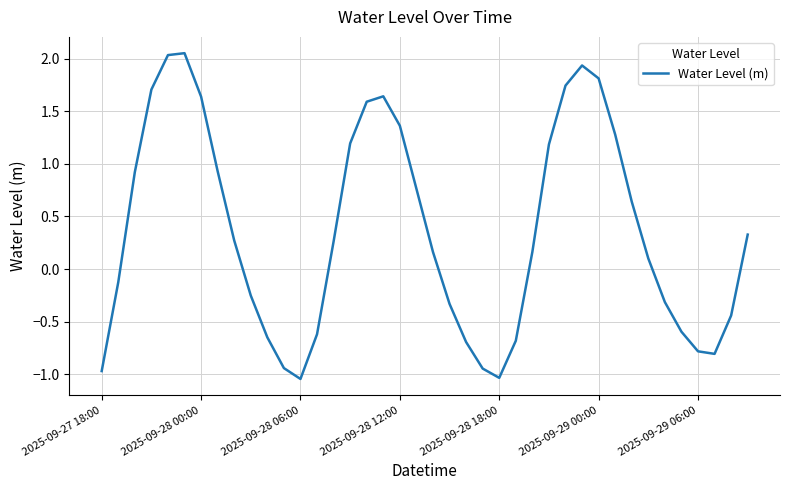

What is the difference between the maximum and minimum values?

3.1